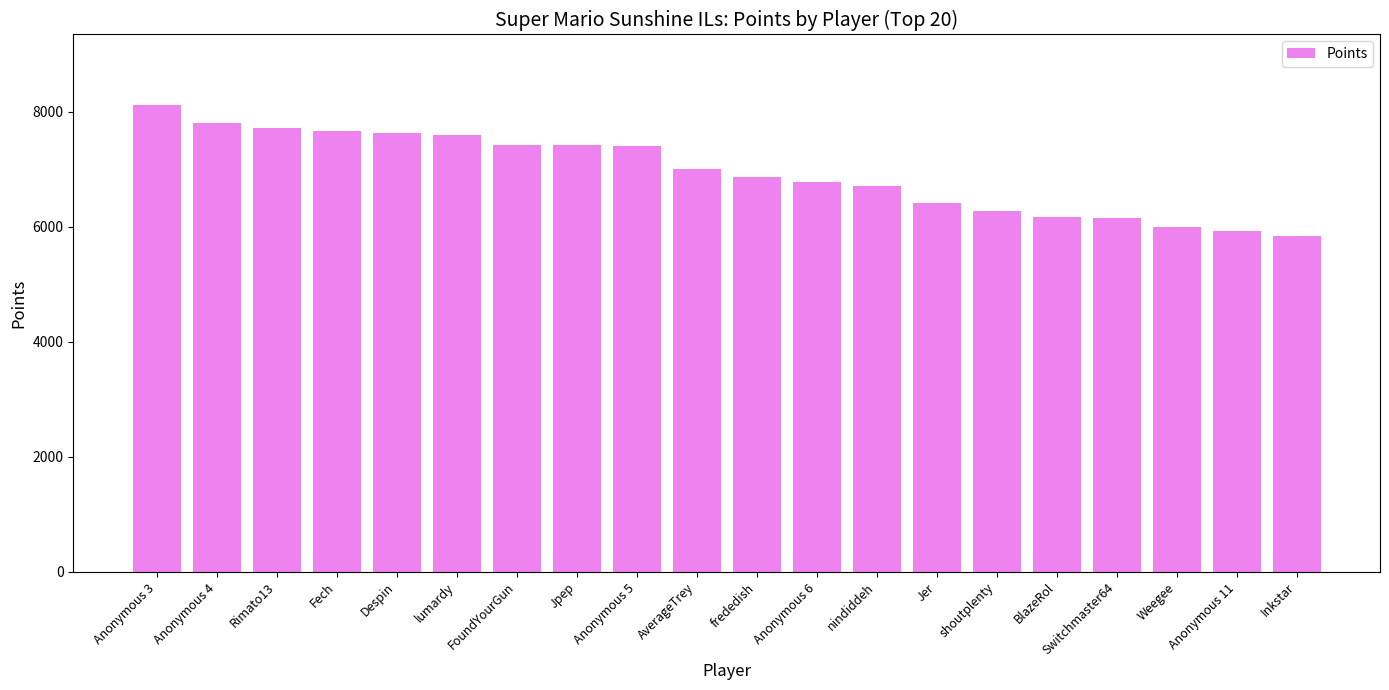

Between nindiddeh and BlazeRol, which is larger?

nindiddeh